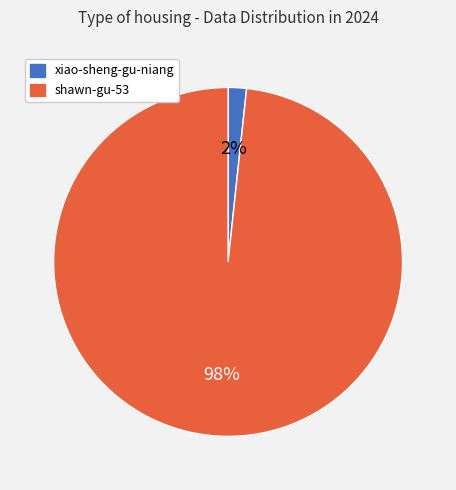

The xiao-sheng-gu-niang slice represents 8% of the pie. True or false?

False